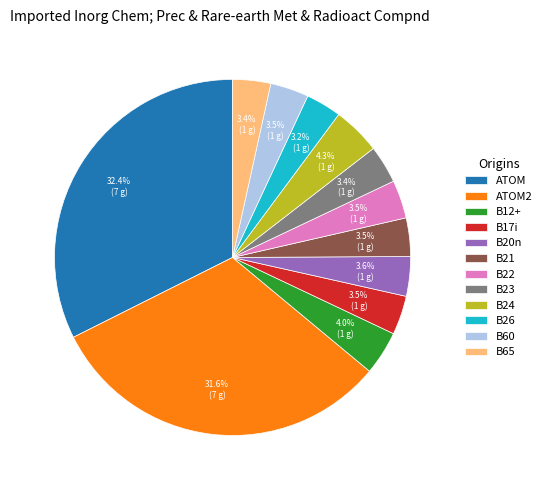

What percentage is the ATOM slice, to the nearest percent?

32%